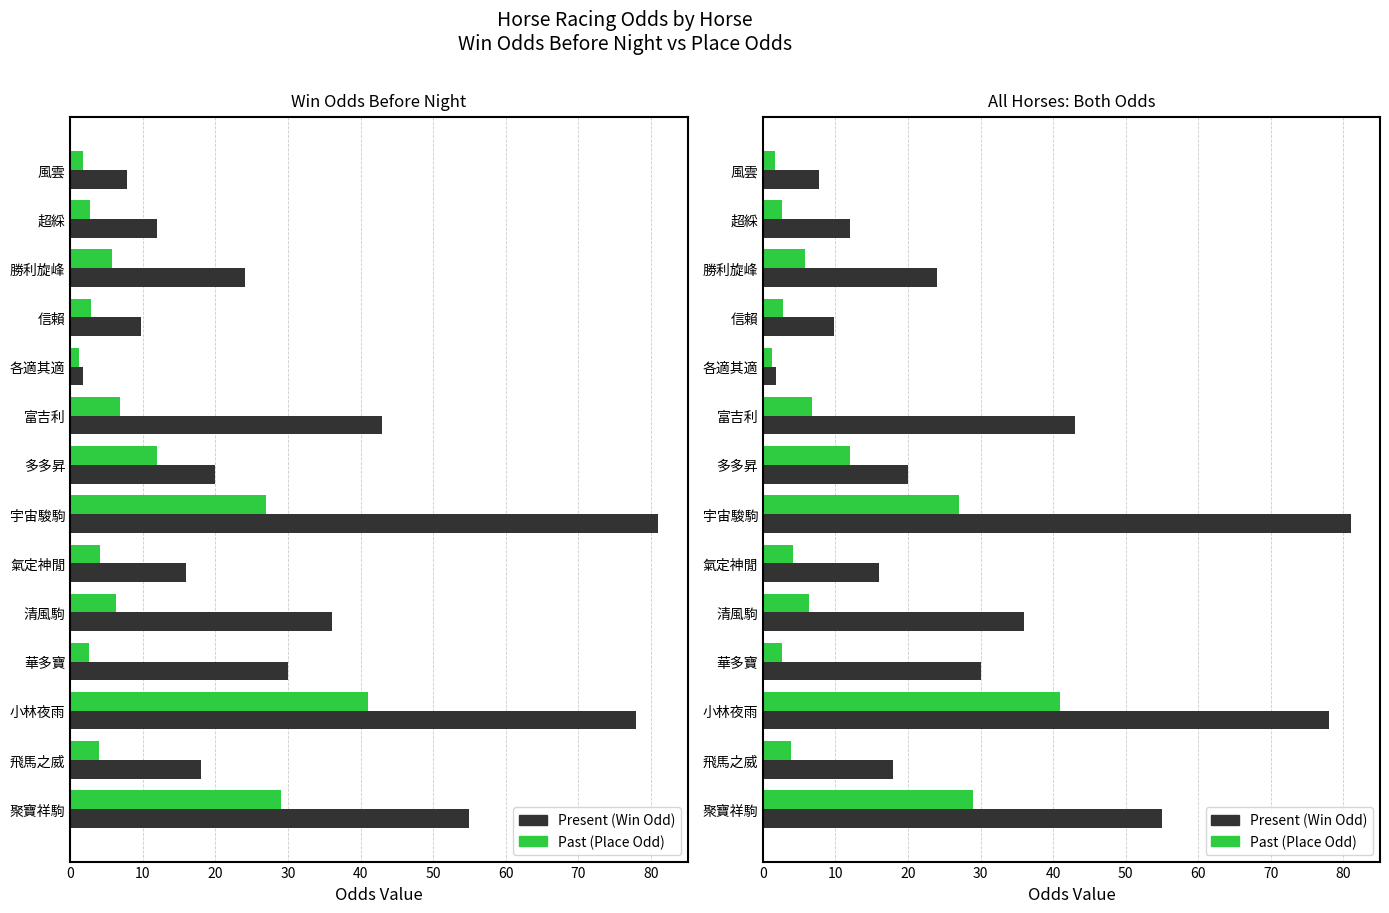

How many bars are there in total?

28